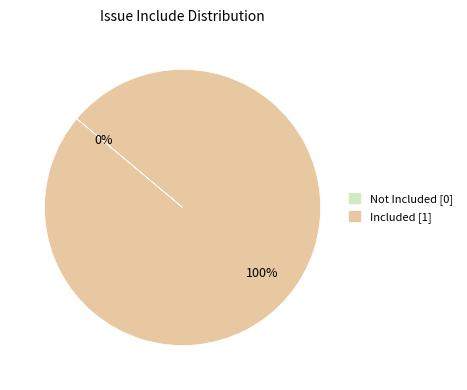

How many segments does this pie chart have?

2